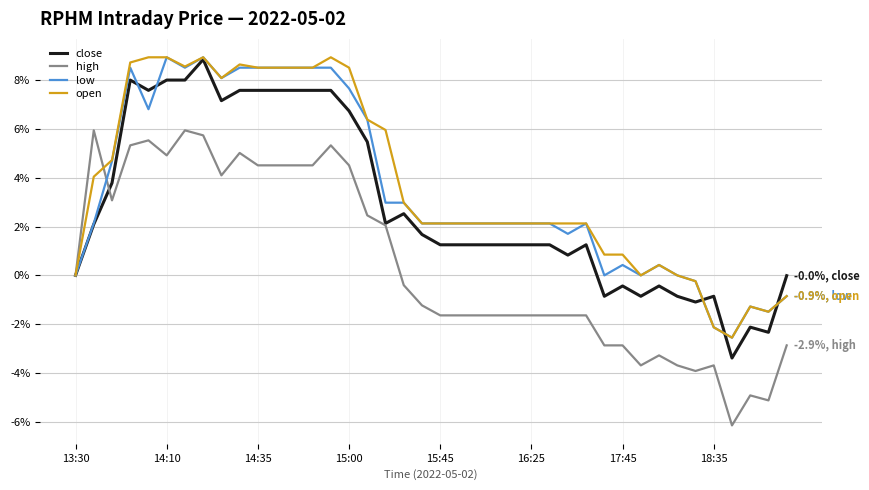

What is the maximum value shown in the chart?

8.9